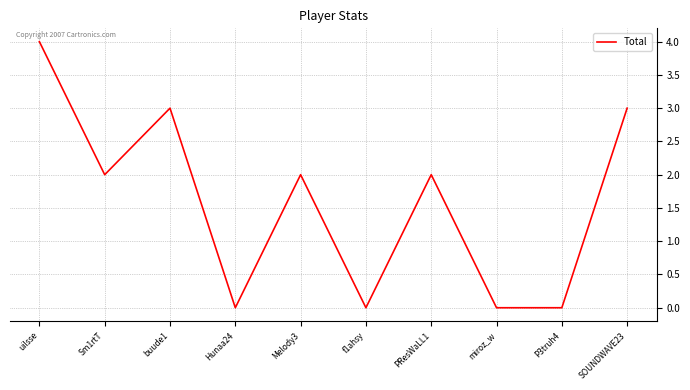

What is the difference between the values at Hunaa24 and Melody3?

2